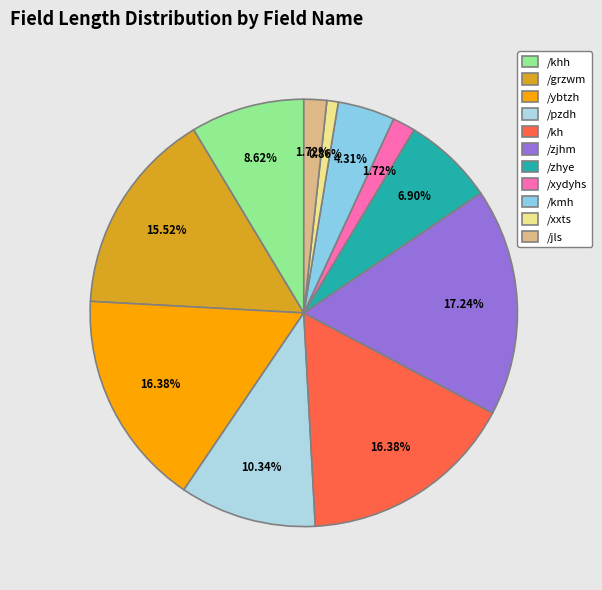

To the nearest percent, what is the combined percentage of /grzwm and /pzdh?

26%